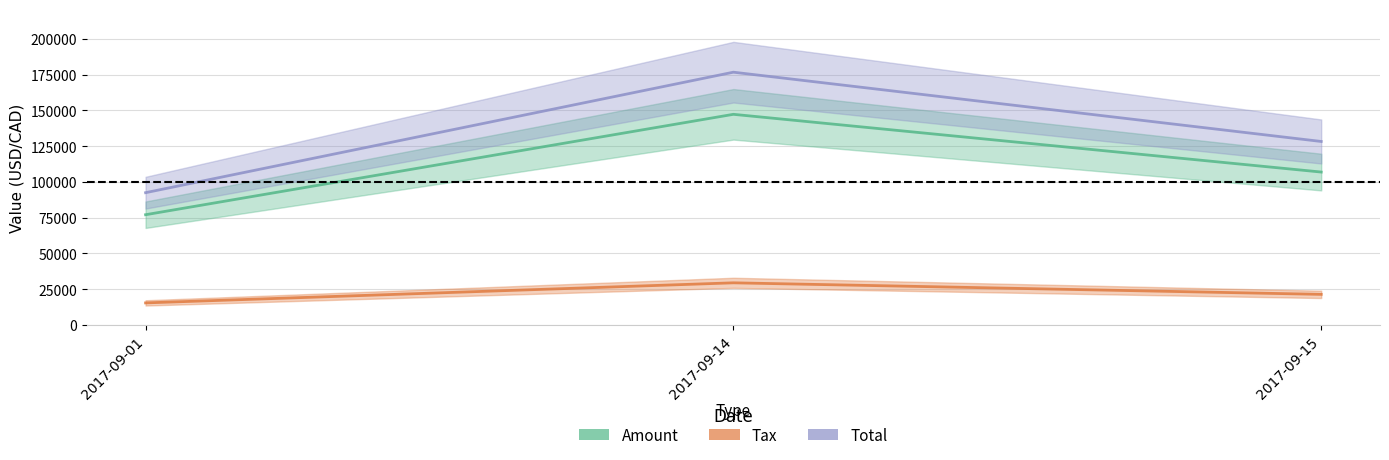

Is the value of Tax at 2017-09-14 greater than the value of Amount at 2017-09-01?

Yes